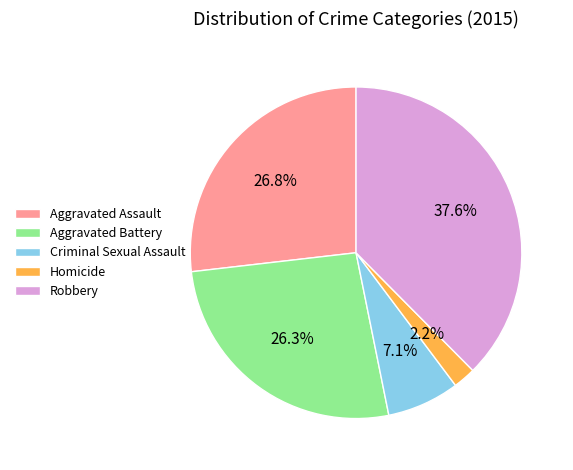

What is the ratio of the value at Robbery to the value at Criminal Sexual Assault?

5.3